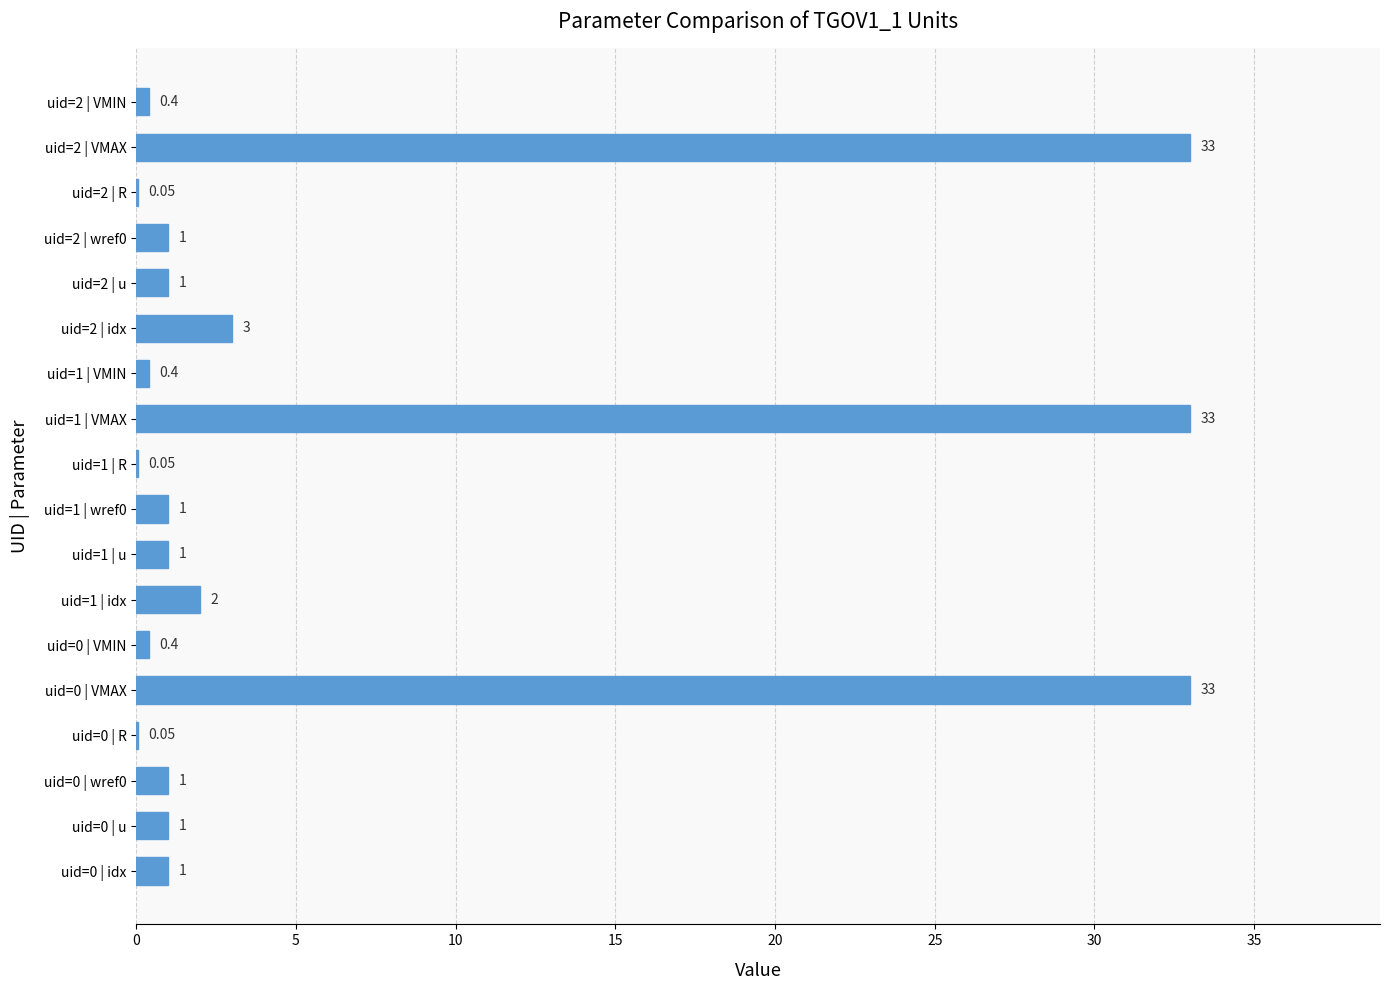

What is the average value?

6.2